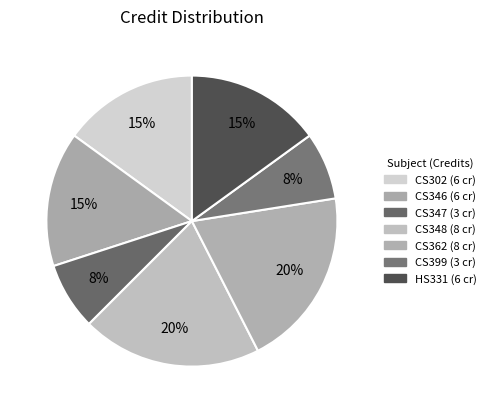

How many slices are in this pie chart?

7